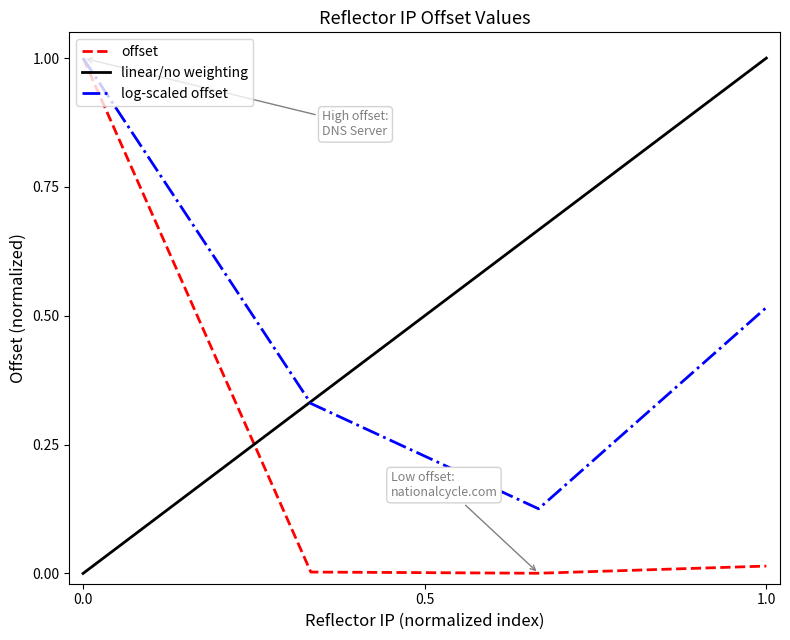

The log-scaled offset series shows 1.8 at 0.0. True or false?

False